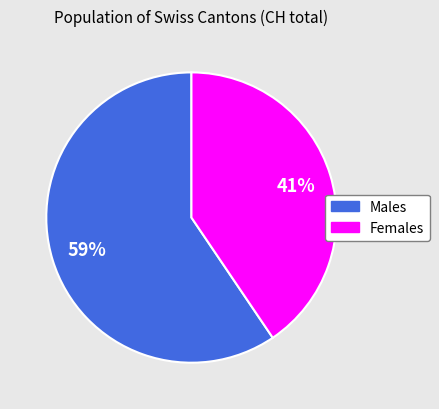

Count the number of slices in the pie.

2